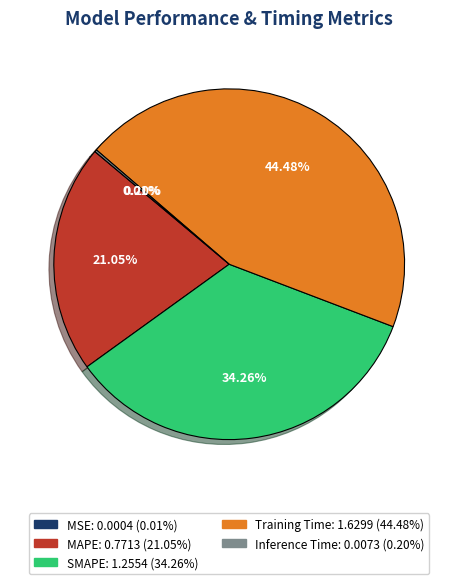

Which category has the biggest portion of the pie?

Training Time